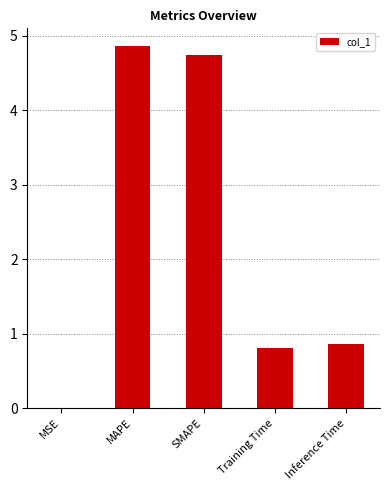

At which category does the chart reach its peak across all series?

MAPE